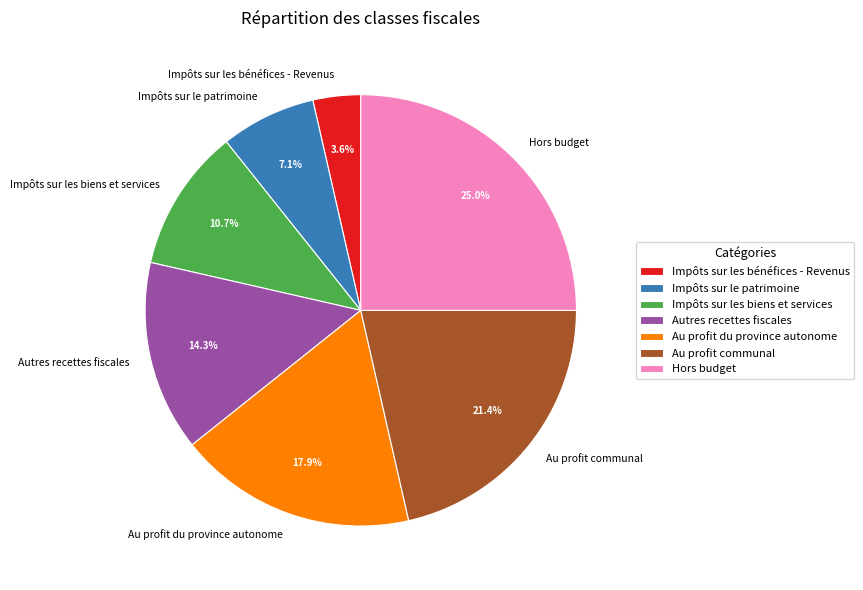

Is it true that Impôts sur les biens et services is 1% of the pie?

False